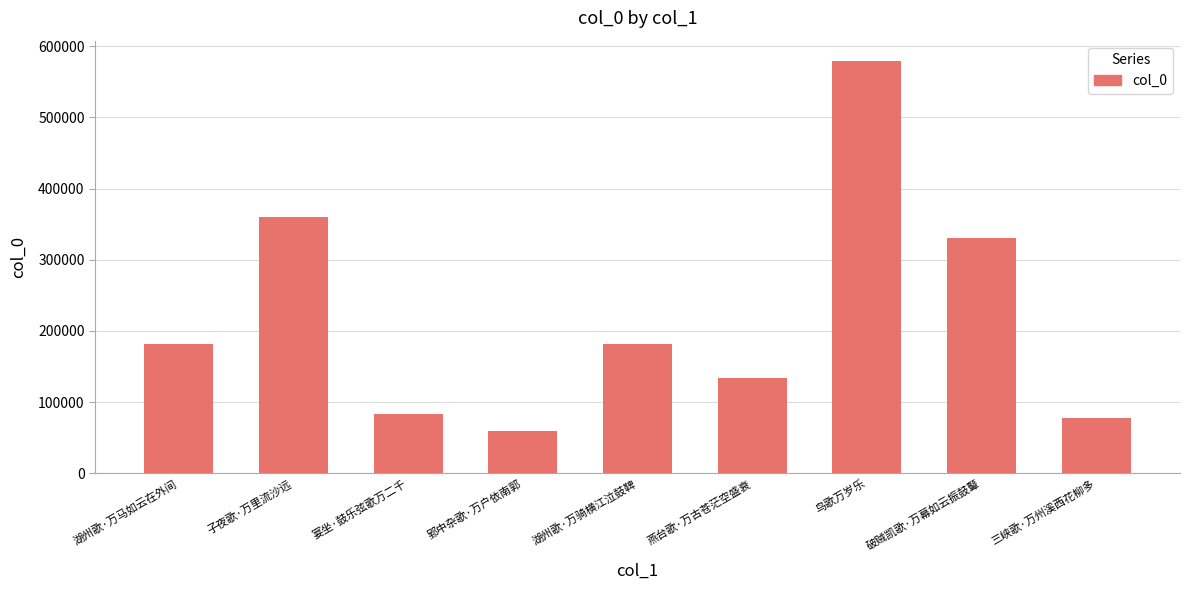

The chart shows a value of 255176 at 湖州歌·万骑横江泣鼓鞞. True or false?

False